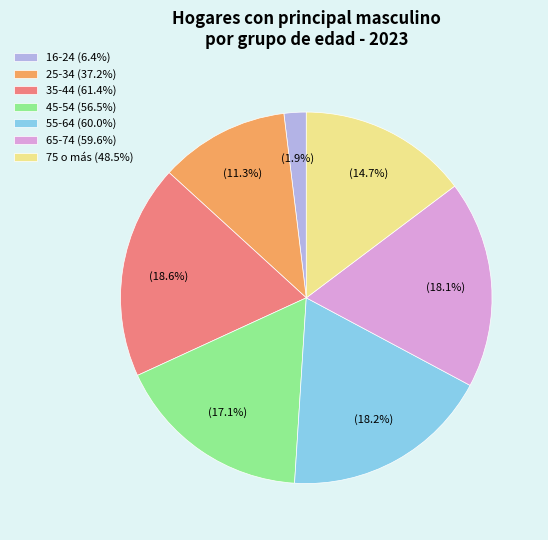

The 55-64 slice represents 18% of the pie. True or false?

True